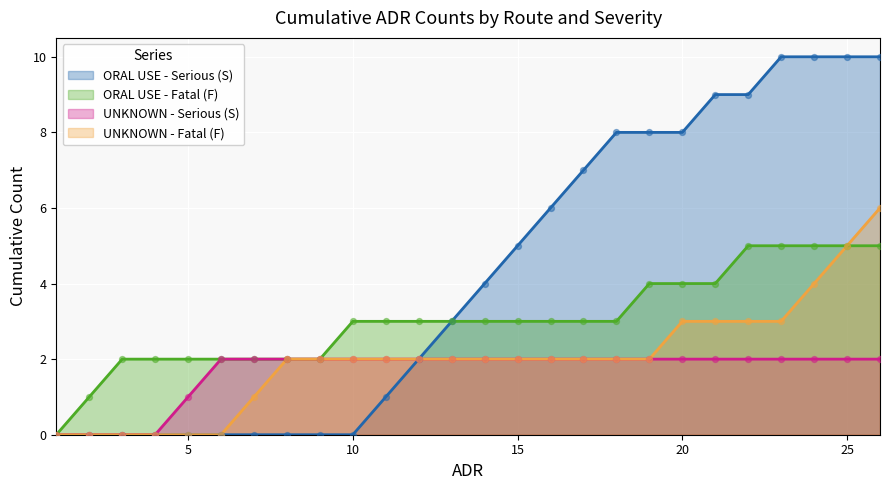

Is the value of UNKNOWN - Serious (S) at 18 greater than the value of ORAL USE - Serious (S) at 24?

No